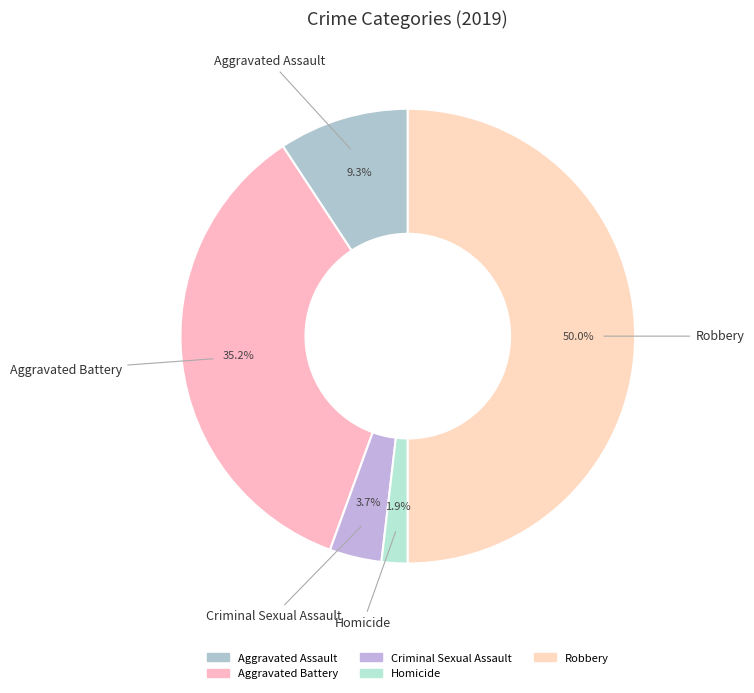

Does Robbery represent more than half of the total?

No